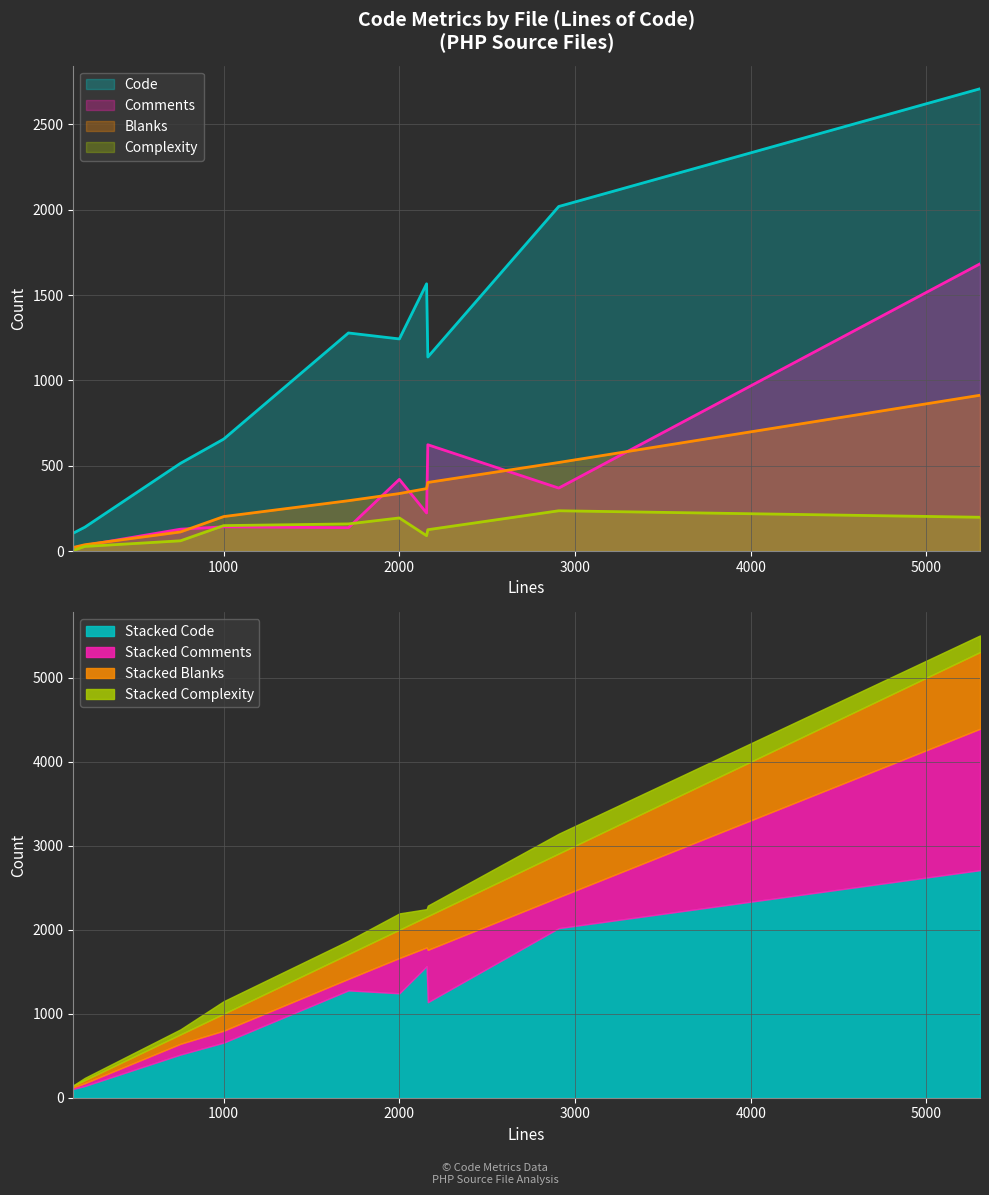

What is the highest value of the Blanks series?

913